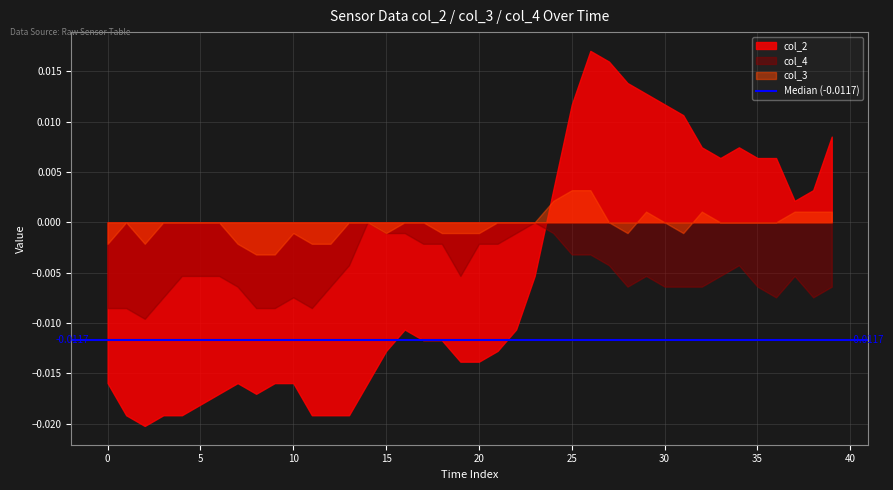

After their last crossing, which series has the higher values: col_3 or col_2?

col_2